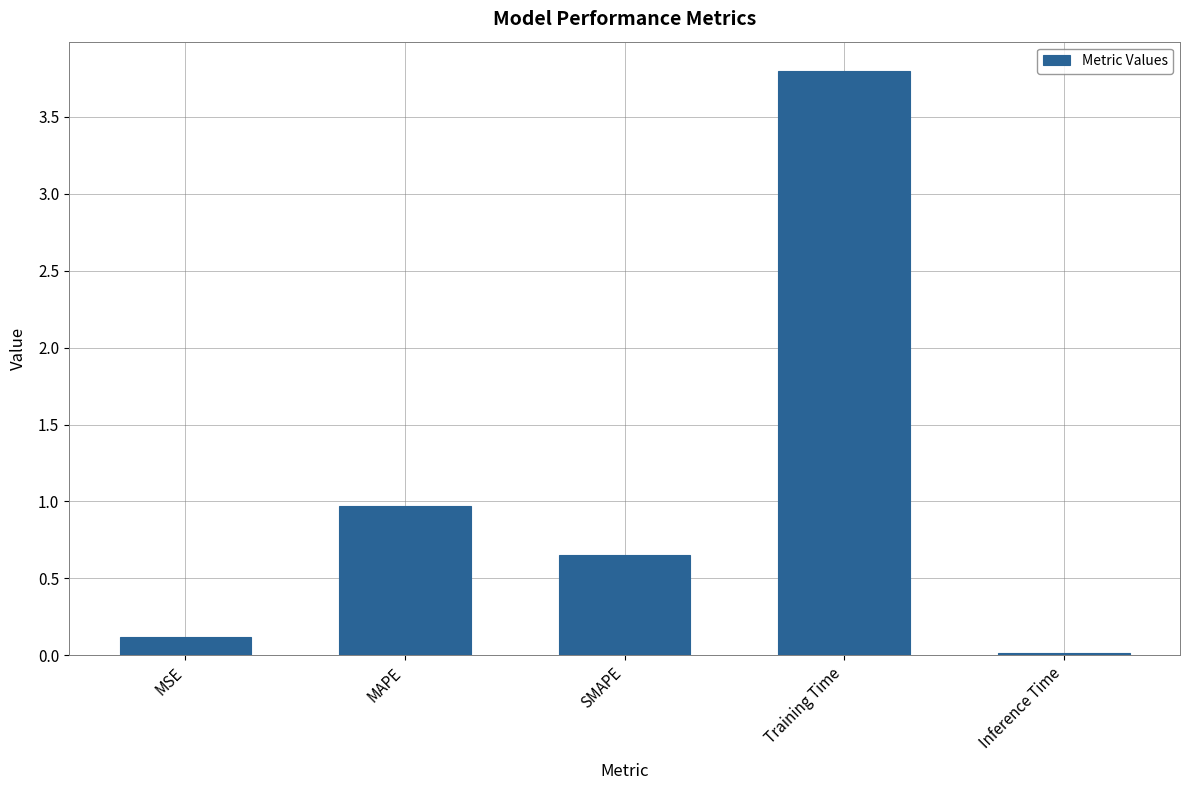

Which has a higher value, Training Time or Inference Time?

Training Time